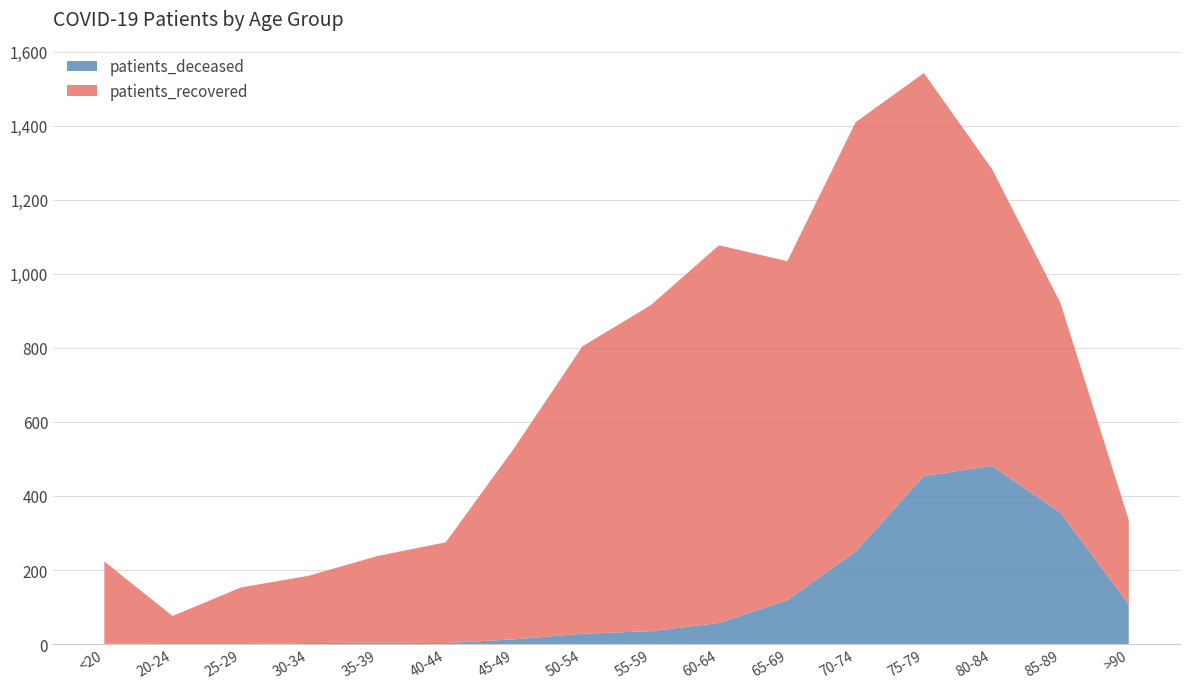

Reading left to right, what are all the values shown in this chart?

patients_deceased: 2	0	0	3	4	3	13	28	35	57	119	250	454	481	355	107
patients_recovered: 221	76	153	182	234	272	516	776	880	1020	915	1159	1088	801	566	228